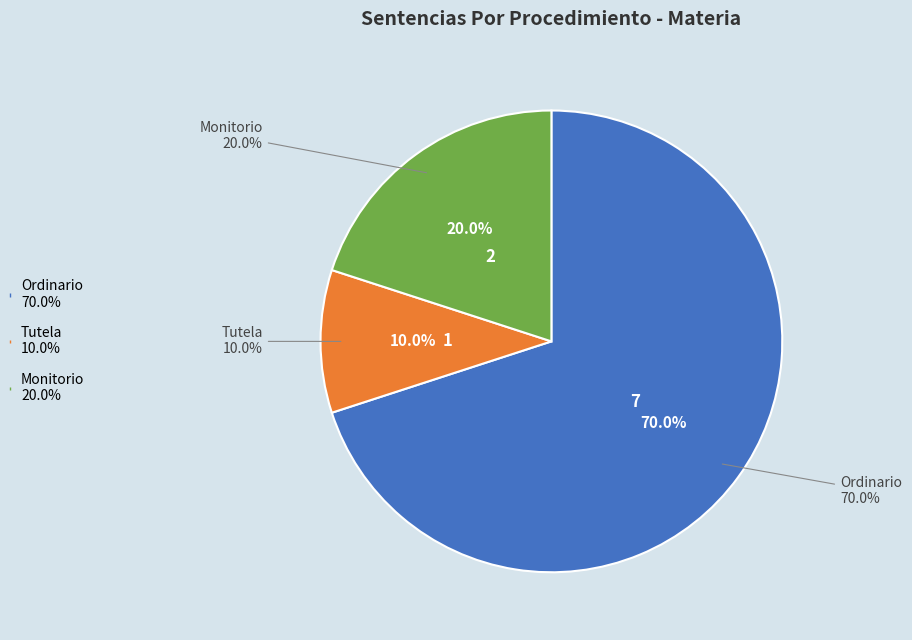

Rank the categories by value from lowest to highest.

Tutela, Monitorio, Ordinario